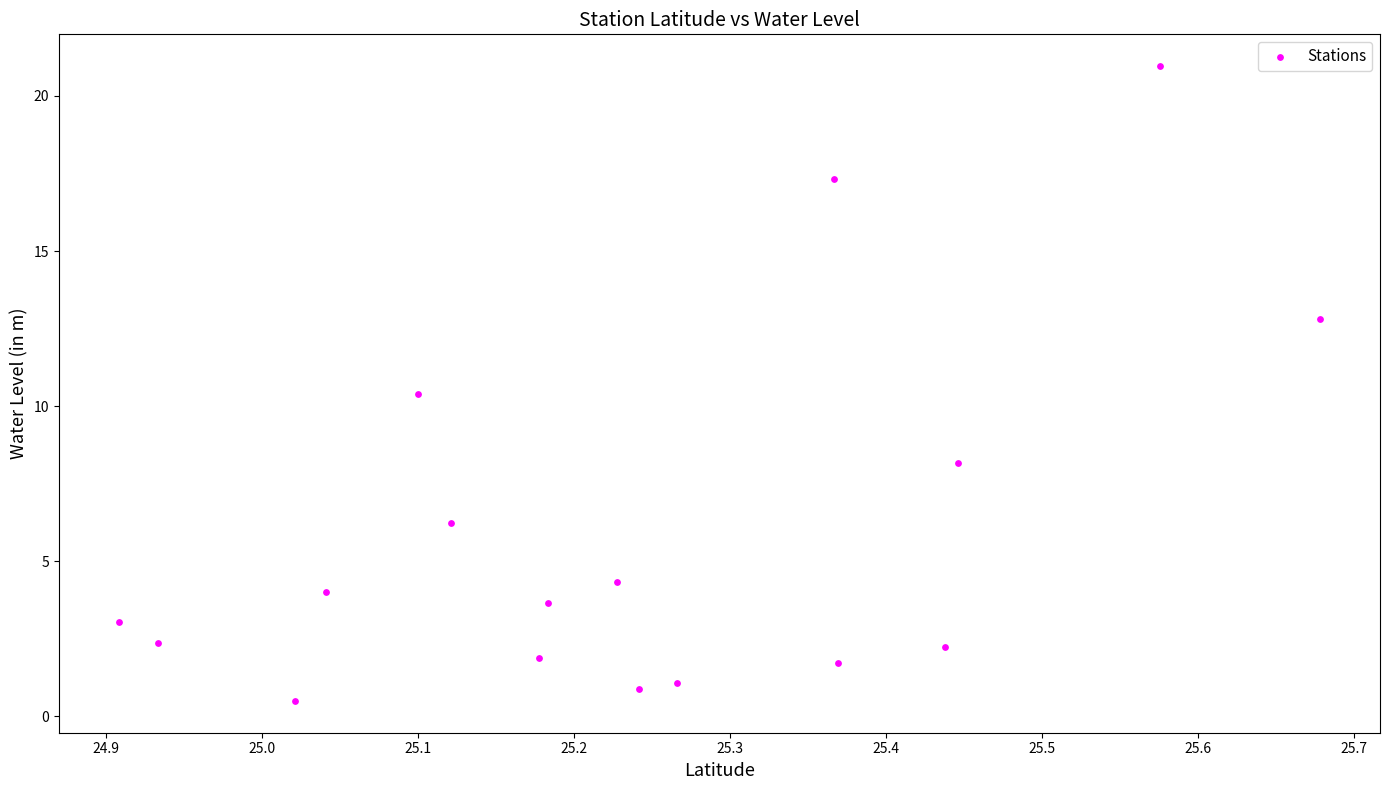

What is the range of Y values (max minus min)?

20.5